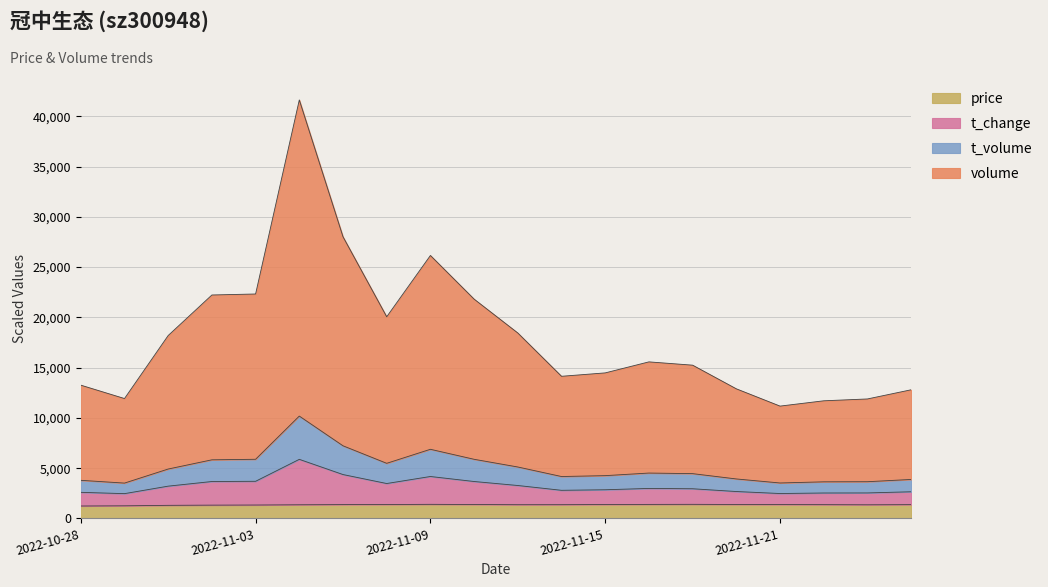

Where is the first local minimum for volume?

2022-10-31